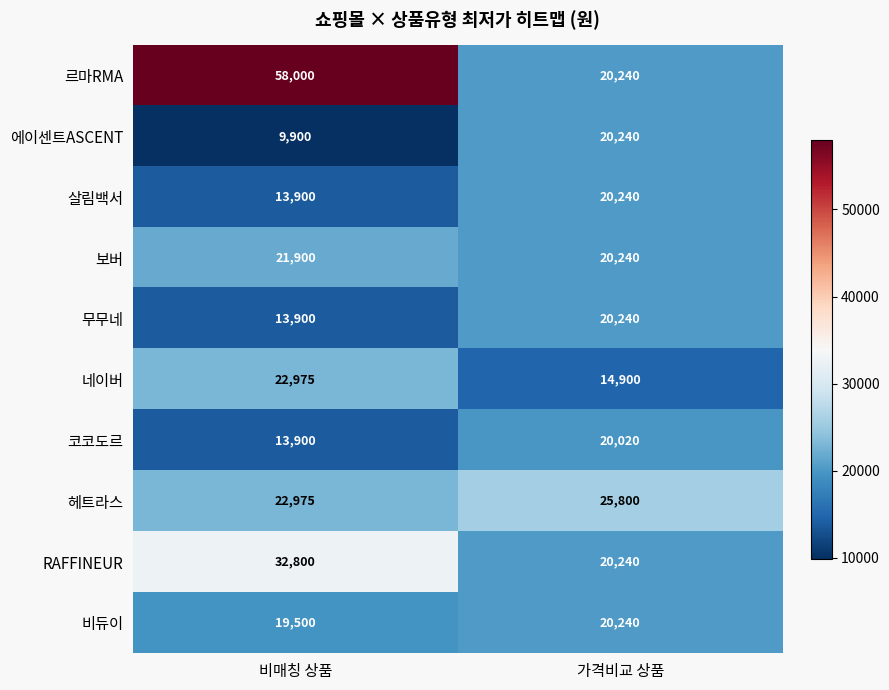

What is the sum of all 에이센트ASCENT values?

30140